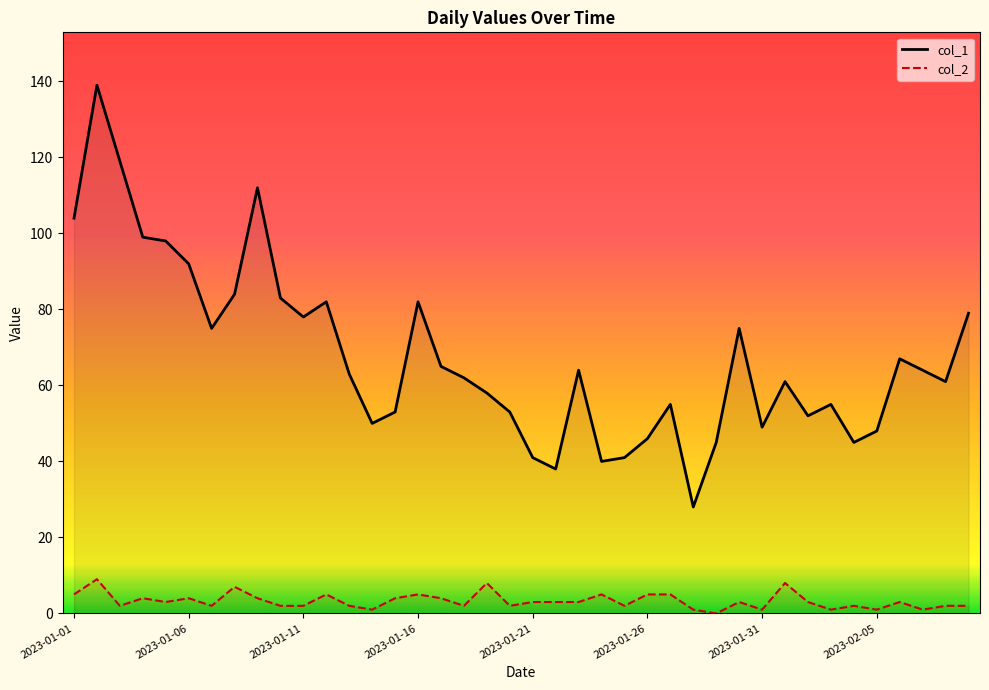

How many interior local valleys does the col_2 series have?

12